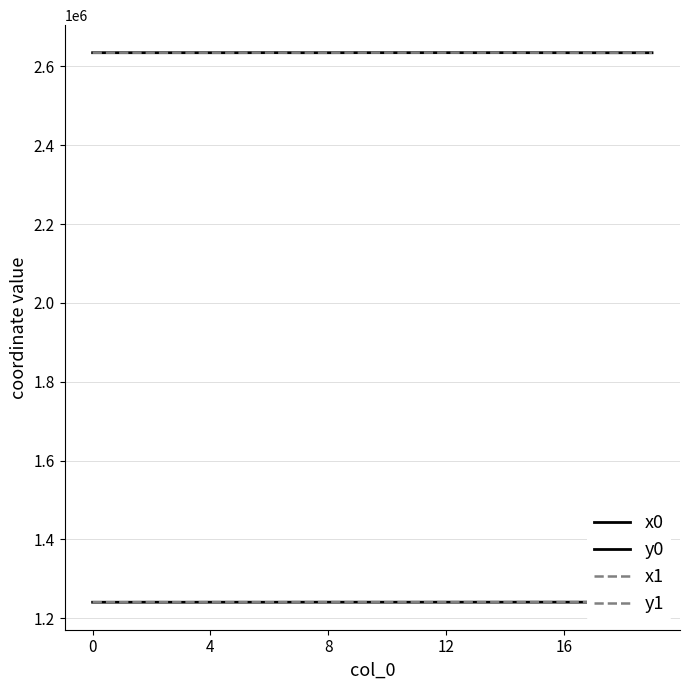

True or false: y0 and x1 intersect in this chart.

False